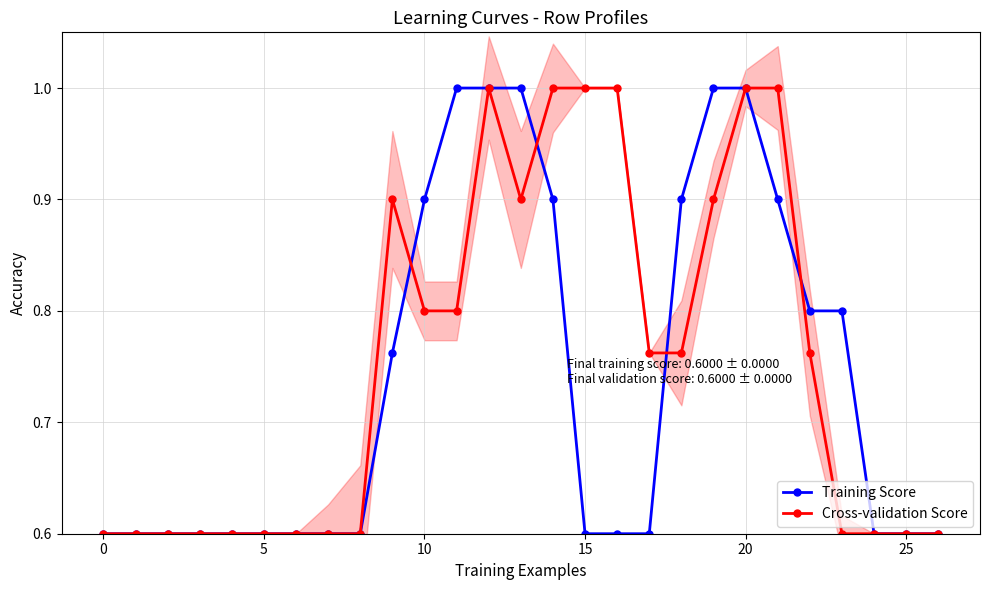

What is the minimum value for Training Score?

0.6